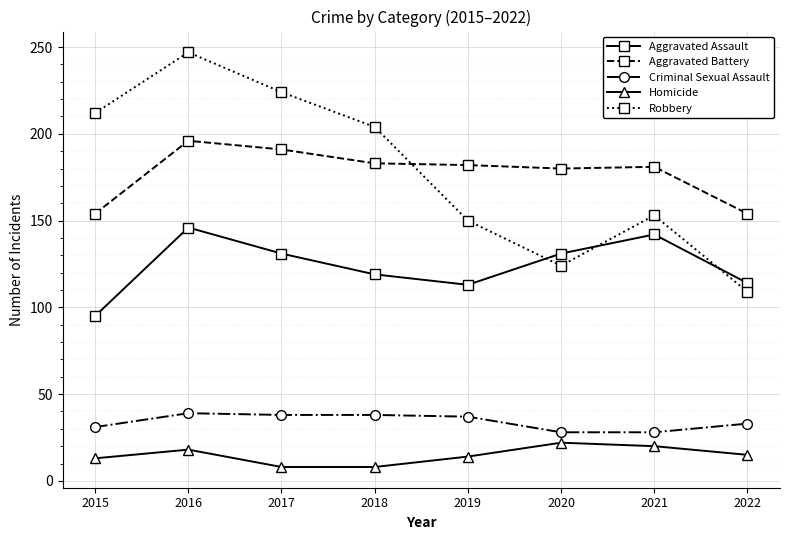

What is the sum of the Robbery values at 2017 and 2019?

374